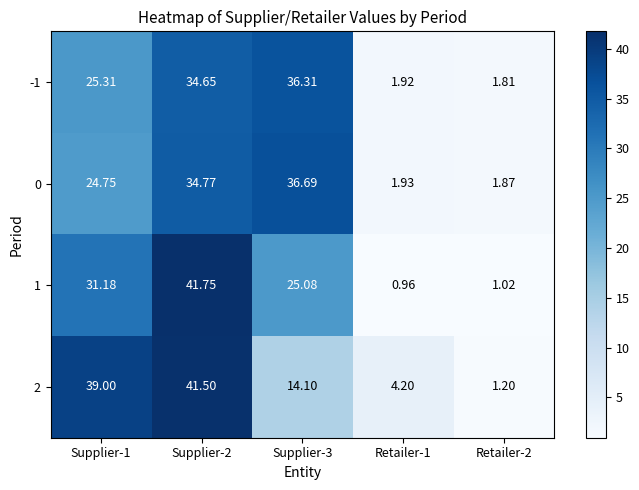

Is the value of 1 at Retailer-2 greater than the value of 0 at Supplier-1?

No